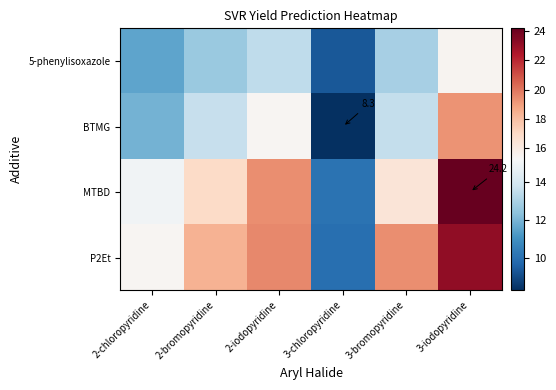

True or false: MTBD has a value of 9.2 at 3-bromopyridine.

False